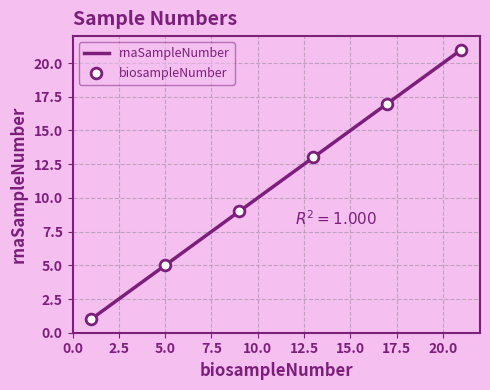

What is the difference between the maximum and minimum values?

20